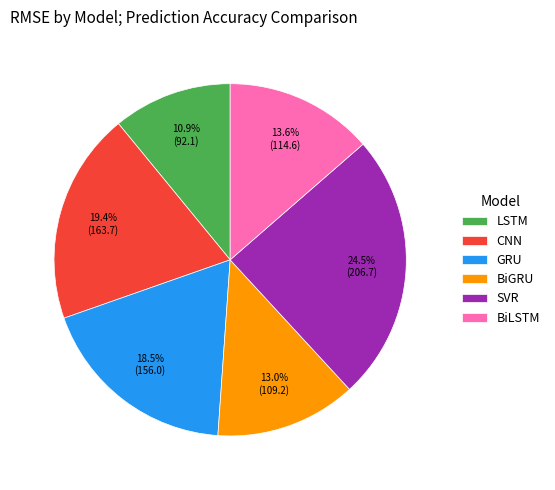

Which category has the smallest portion of the pie?

LSTM